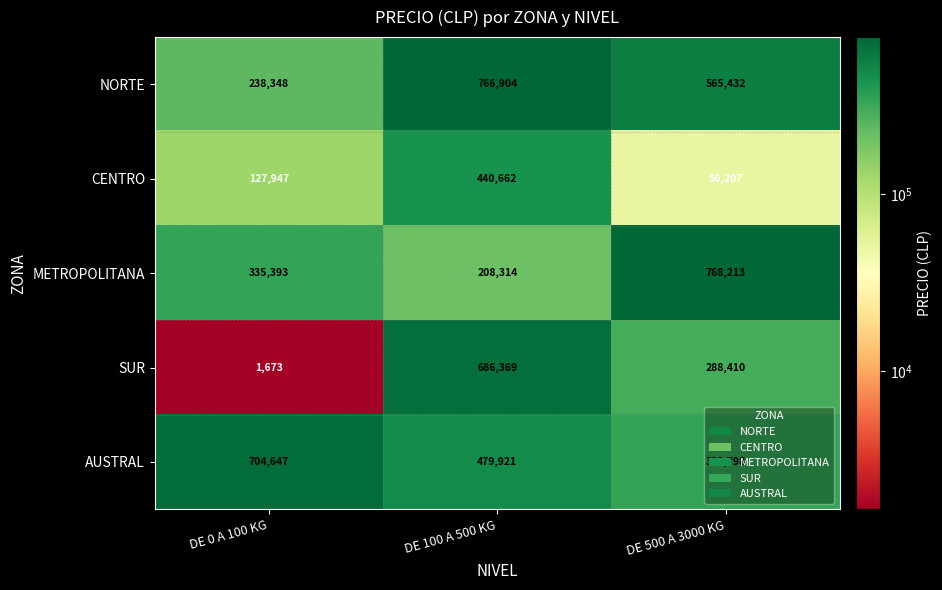

How many METROPOLITANA values are between 208314 and 768213?

3